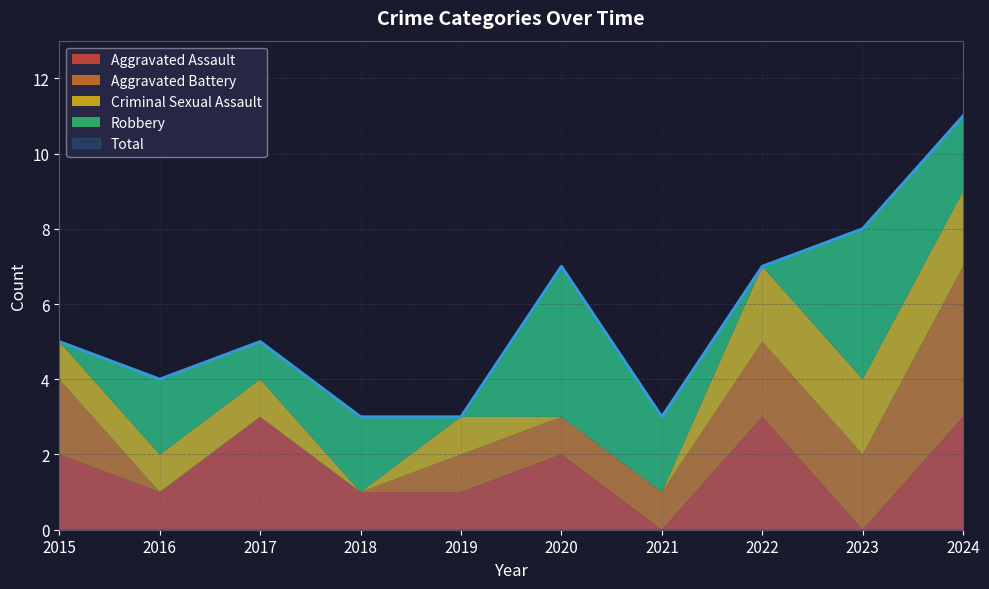

At 2024, list the series in order from largest to smallest.

Total, Aggravated Battery, Aggravated Assault, Criminal Sexual Assault, Robbery